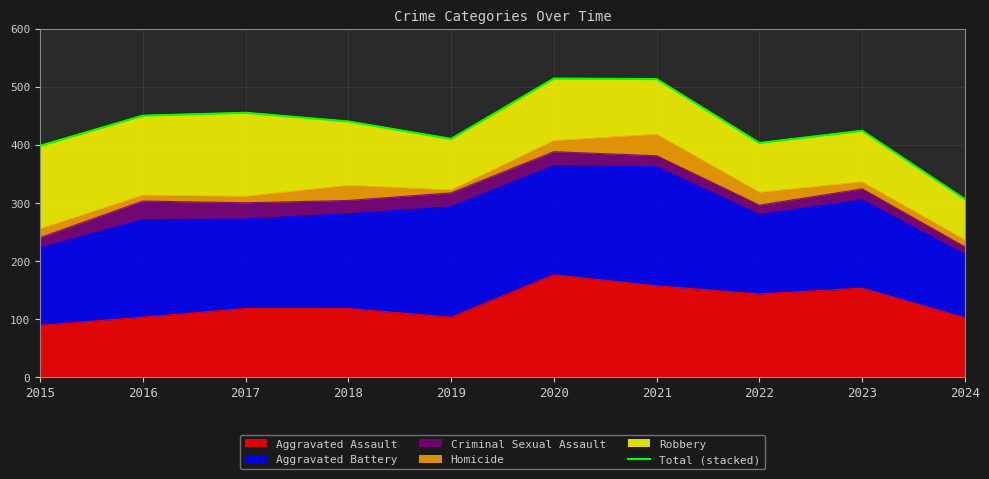

Reading left to right, transcribe all the data shown in this chart.

2015=398	2016=450	2017=455	2018=440	2019=410	2020=514	2021=513	2022=403	2023=424	2024=306